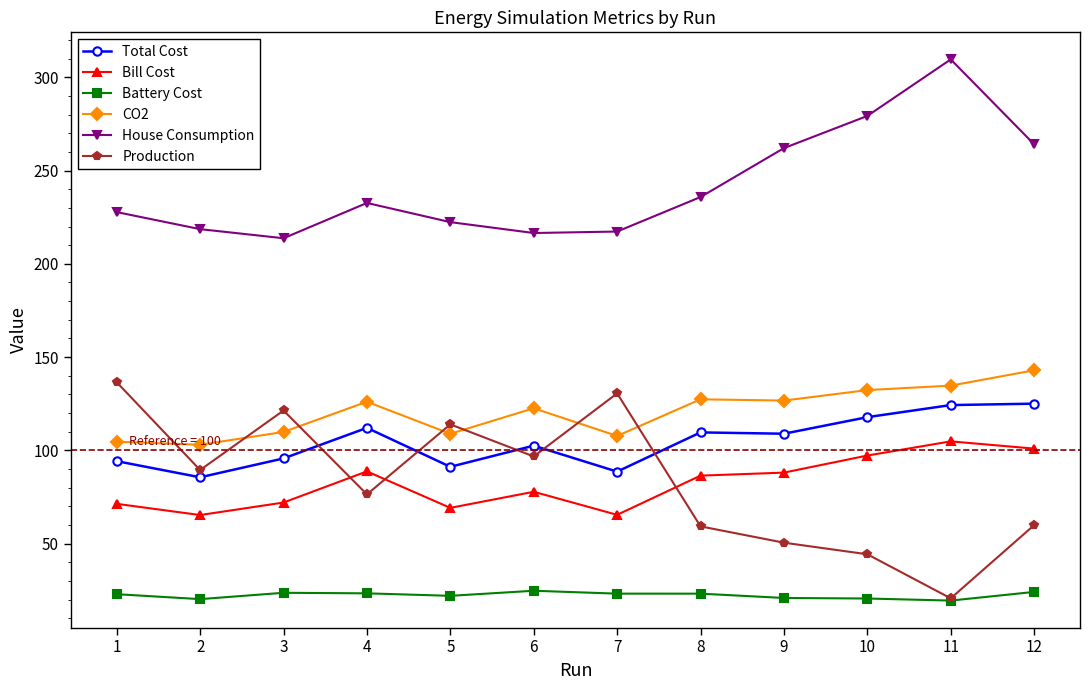

At how many categories does at least one series exceed 294?

1